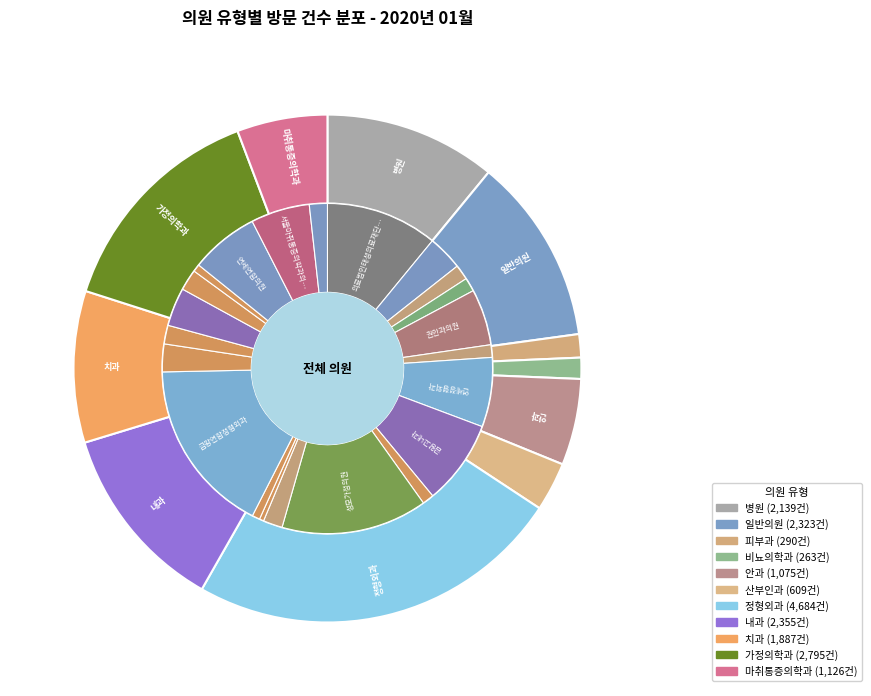

Rank the categories by value from highest to lowest.

금왕연합정형외과, 성모가정의원, 의료법인태성의료재단금왕태성병원, 금왕고내과, 연세정형외과, 연세연합의원, 서울마취통증의학과의원, 권안과의원, 신용봉내과의원, 금왕삼성연합의원, 금왕연합치과, 연세제일치과의원, 류시나산부인과, 우리나눔치과의원, (사)한국장애인산업협회 음성의원, 행복의원, 명비뇨기과의원, 한마음산부인과의원, 우리치과의원, 정영남치과의원, 음성자연치과의원, 미래치과의원